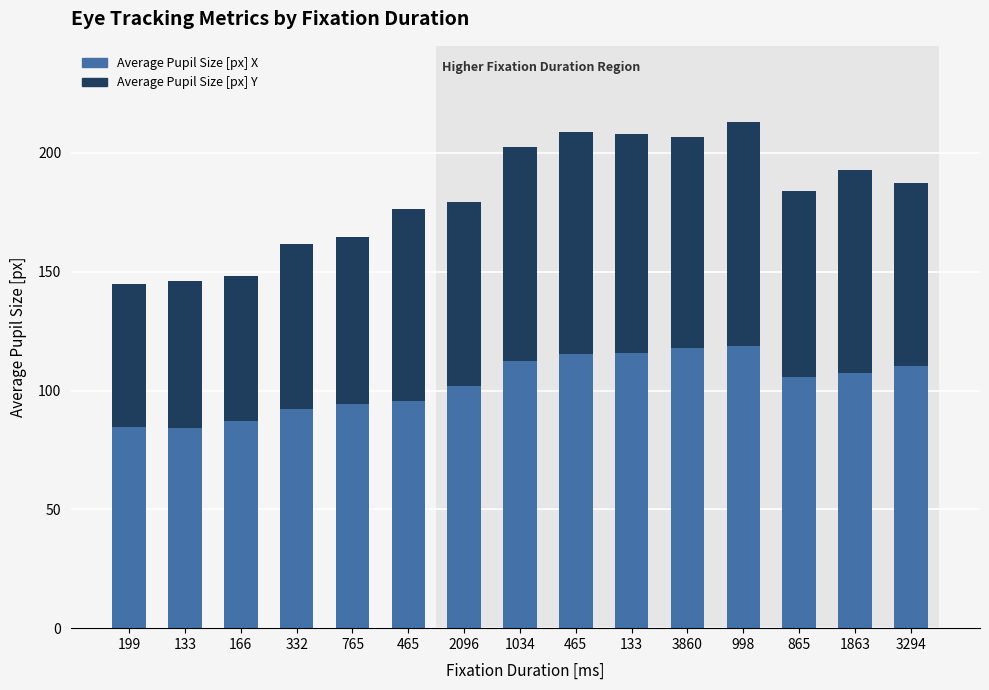

How many bars are there in total?

15